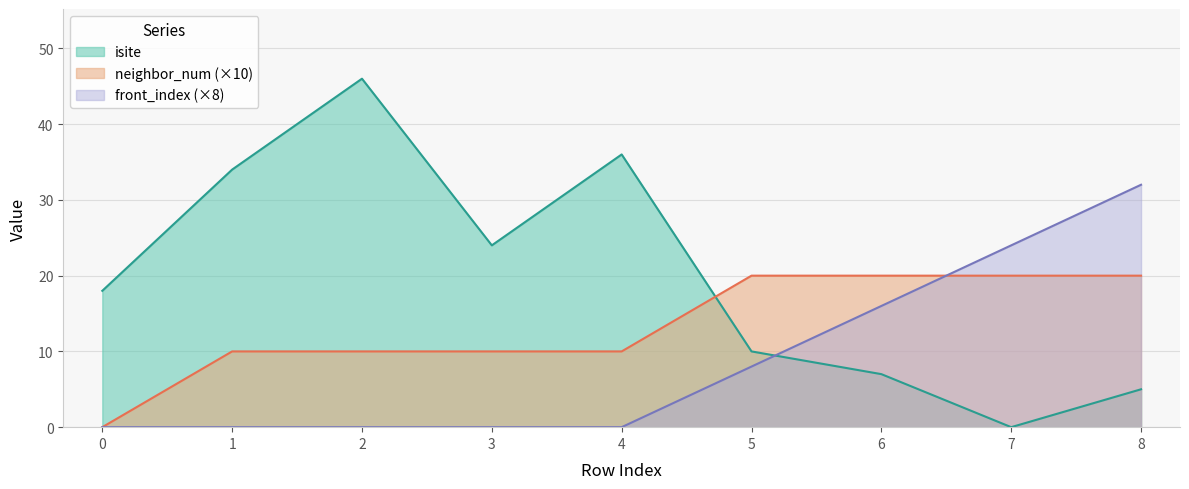

After their last crossing, which series has the higher values: isite or front_index?

front_index